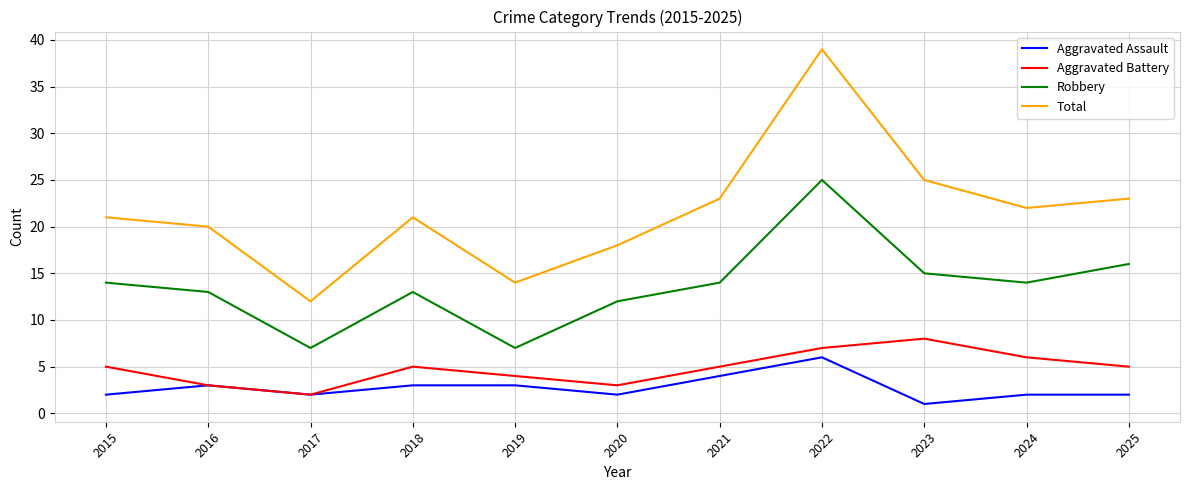

The value of Robbery at 2019 is 7. True or false?

True